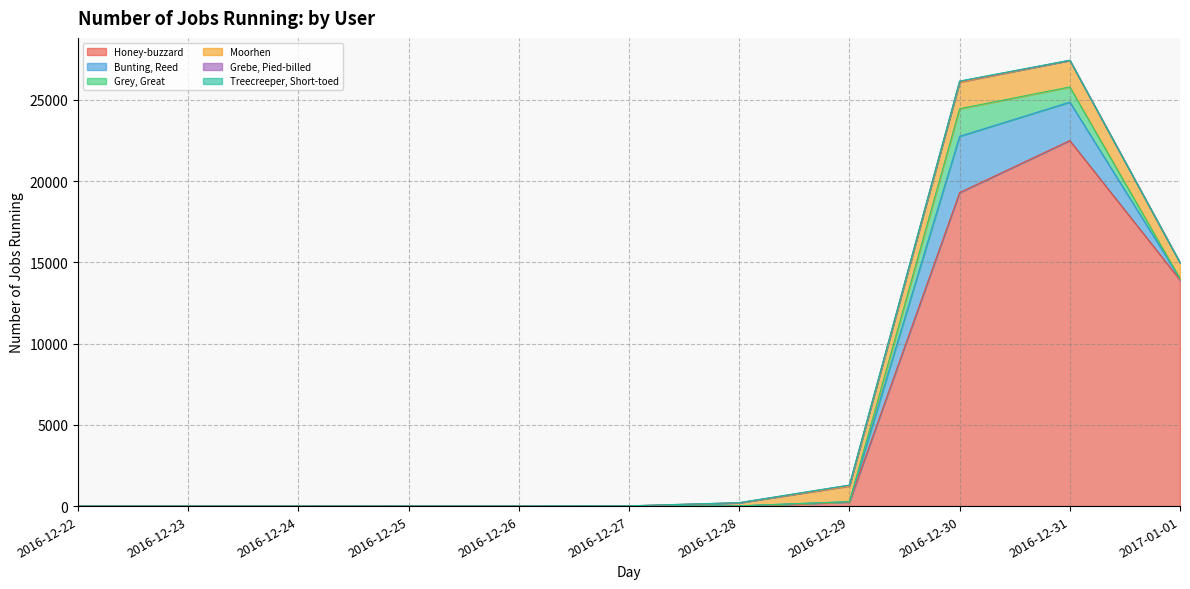

What is the sum of all Bunting, Reed values?

5972